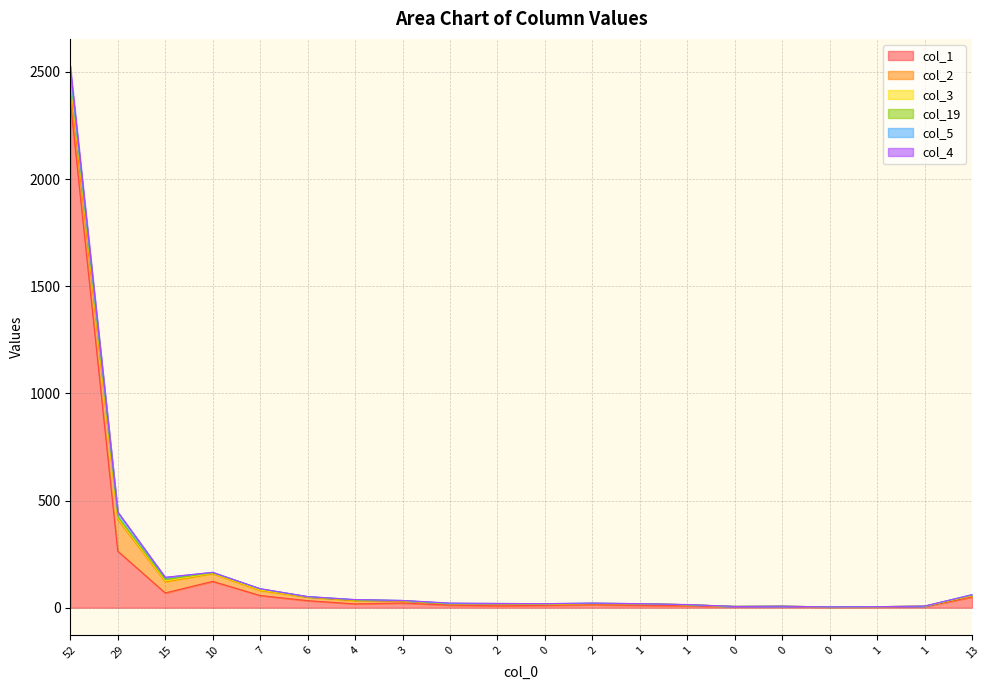

How many categories are shown in the chart?

20